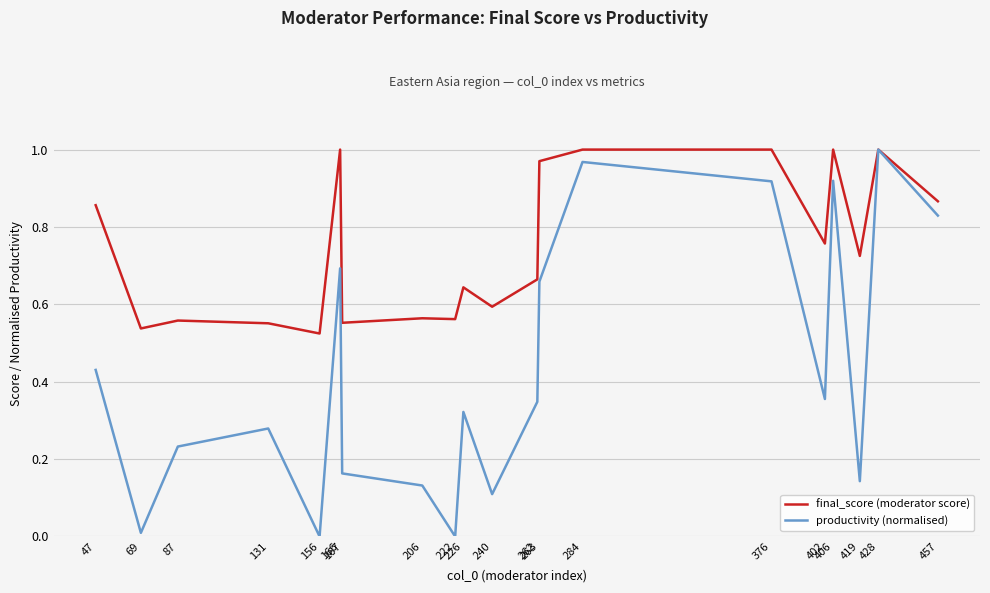

Rank the series by their average value, from highest to lowest.

final_score (moderator score), productivity (normalised)